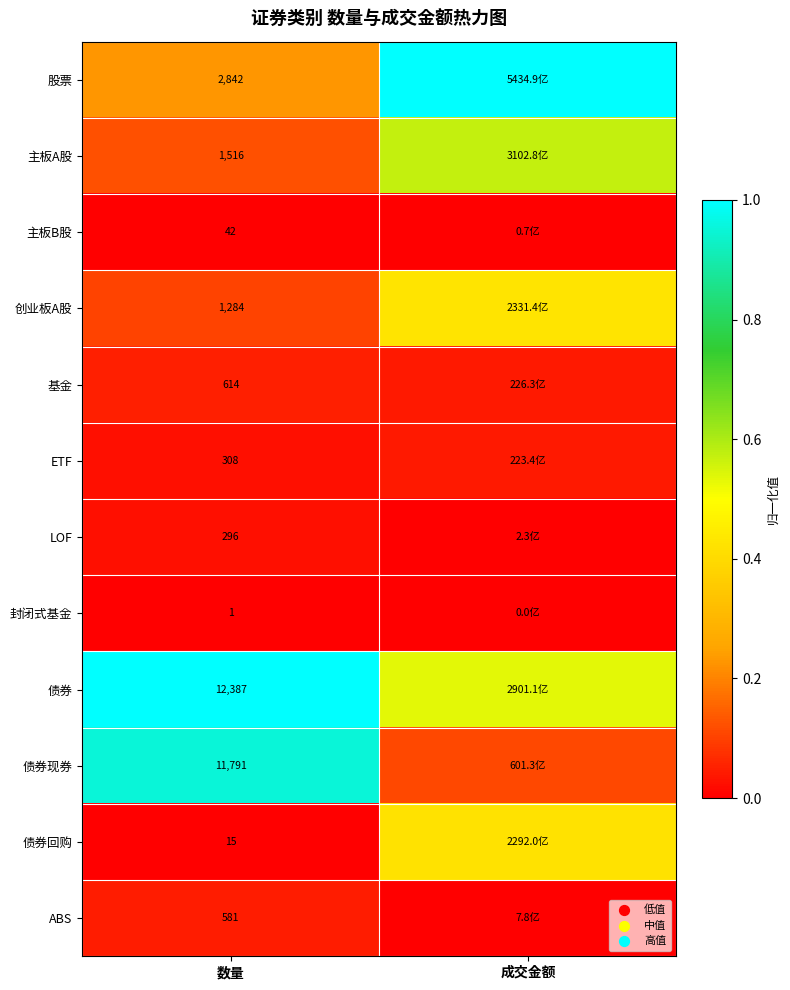

At 数量, list the series in order from largest to smallest.

债券, 债券现券, 股票, 主板A股, 创业板A股, 基金, ABS, ETF, LOF, 主板B股, 债券回购, 封闭式基金